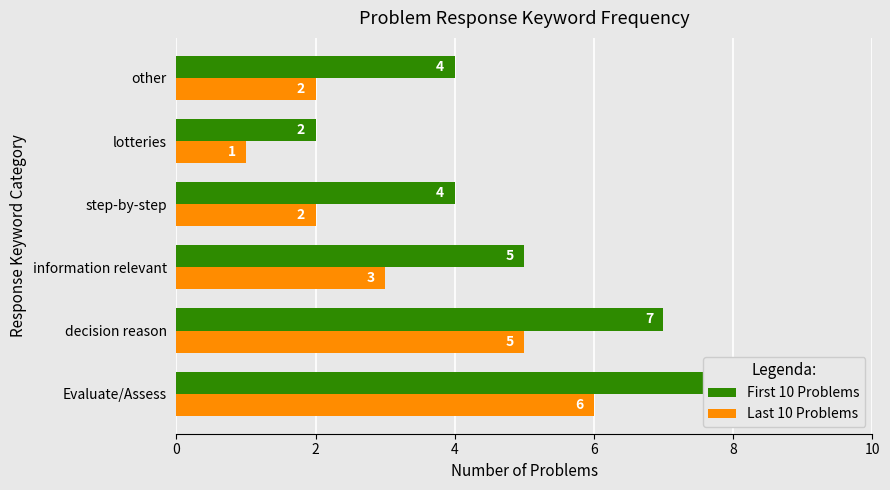

What is the total value across all series at information relevant?

8